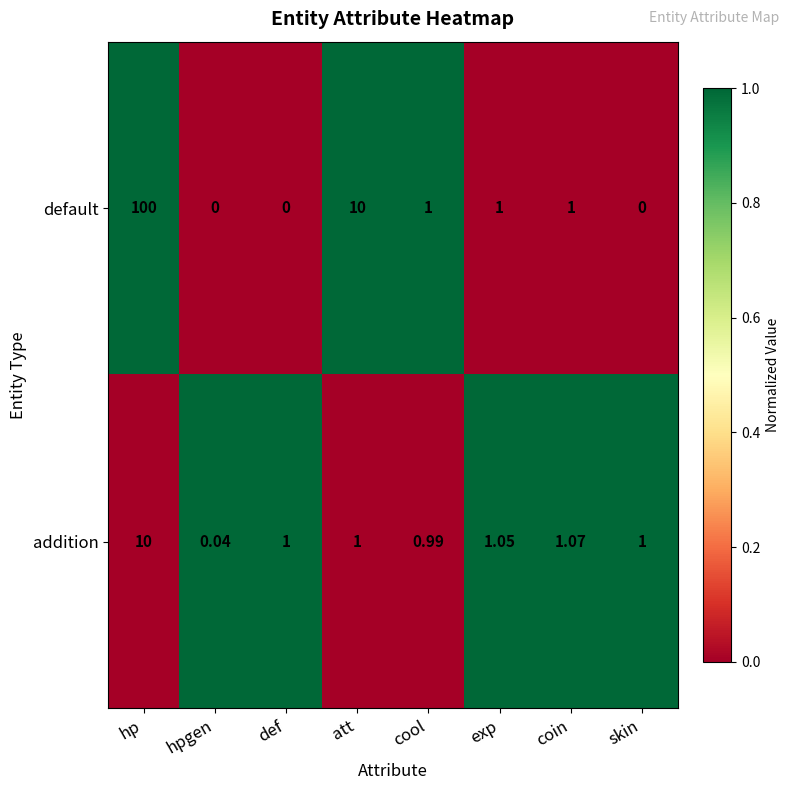

How many series are shown in this chart?

2